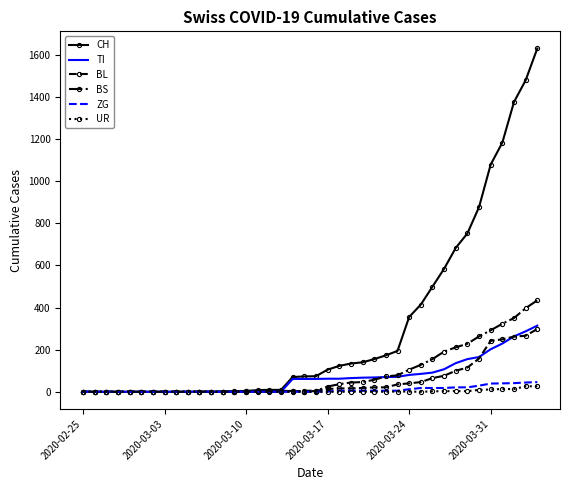

What are all the series names shown in the legend?

CH, TI, BL, BS, ZG, UR